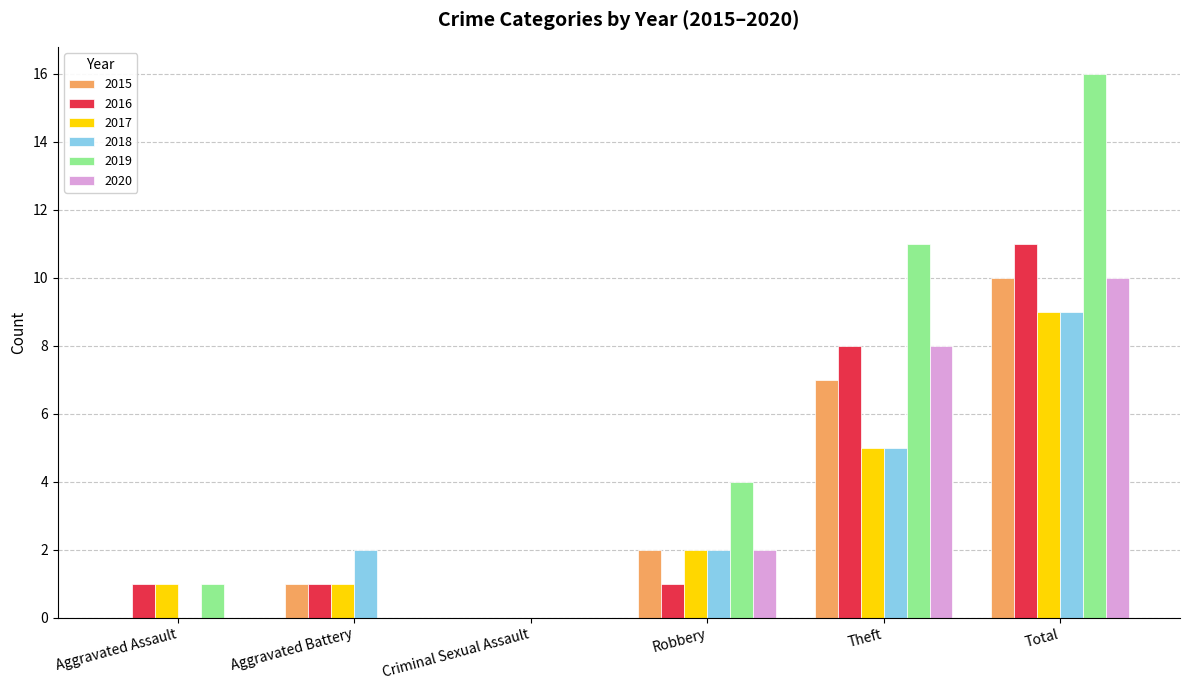

How many groups of bars are there?

6